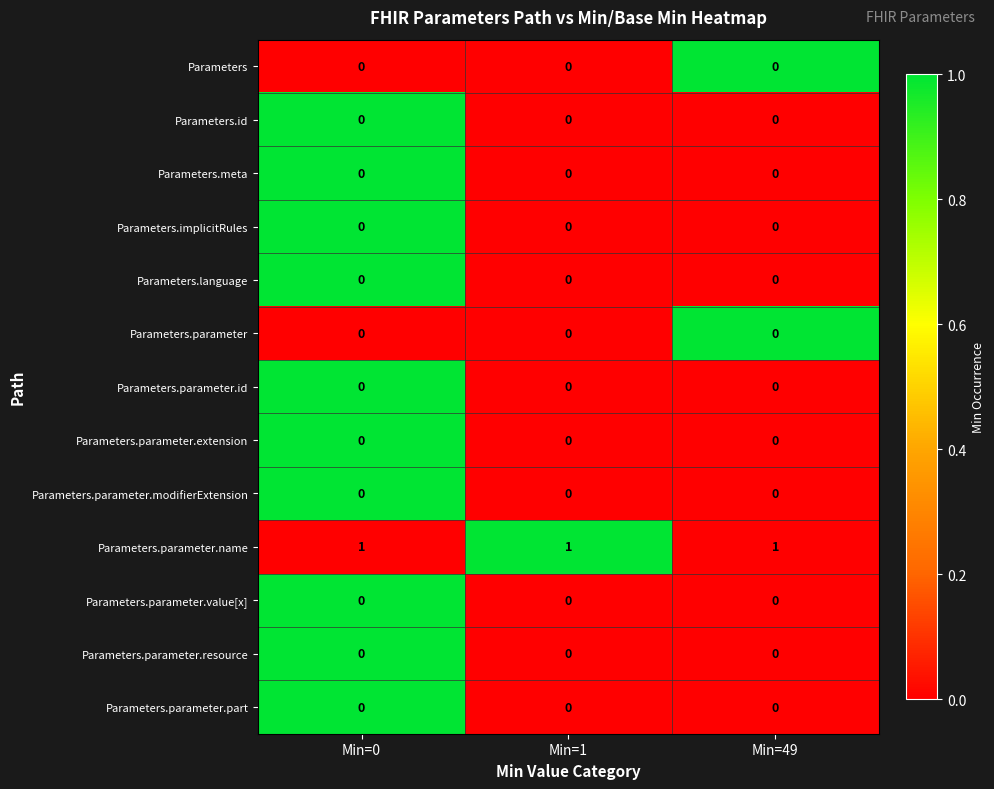

The value of Parameters.meta at Min=0 is 0. True or false?

True